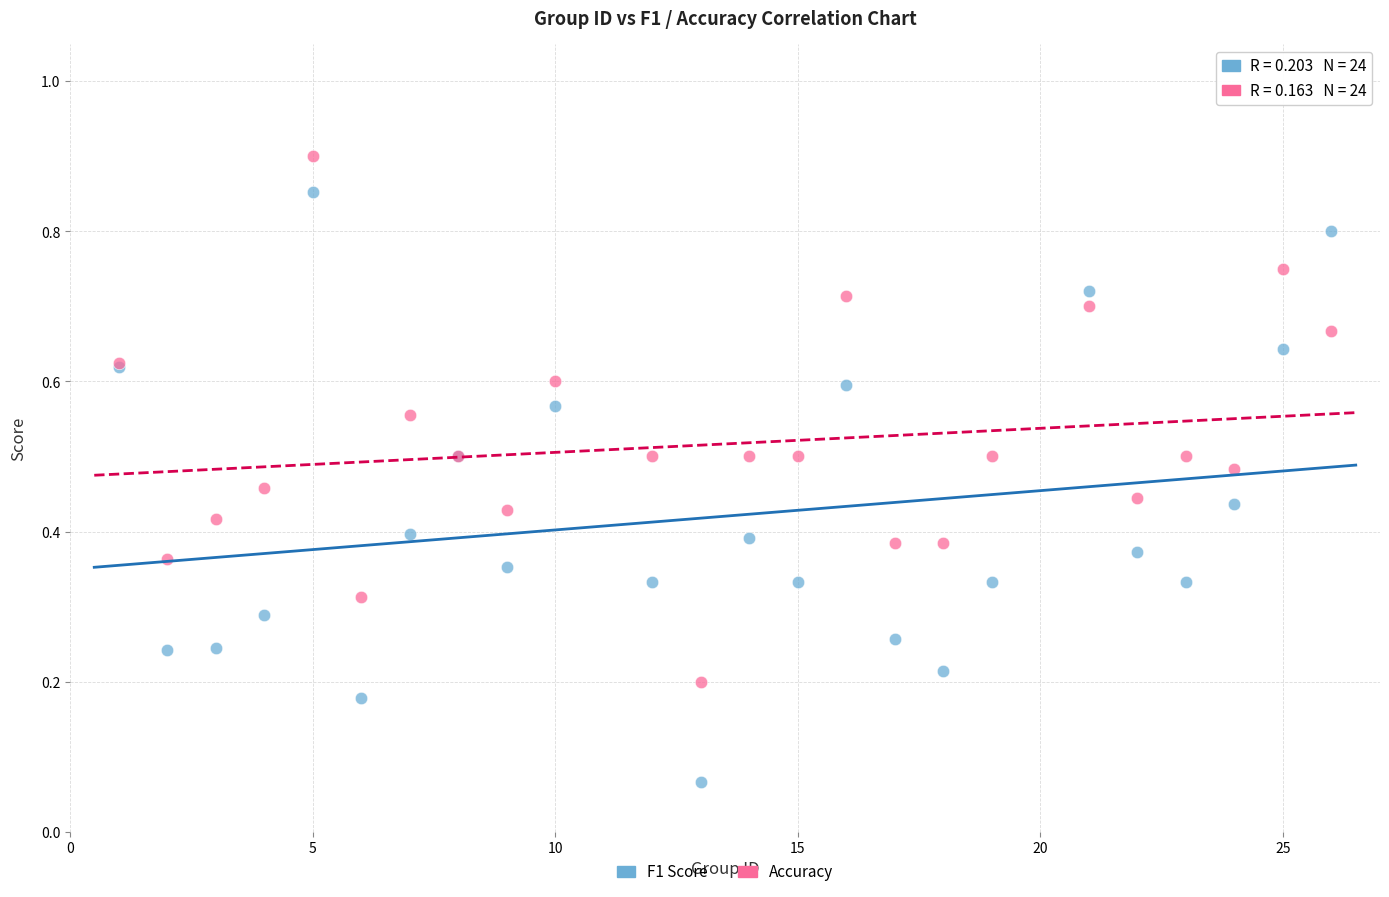

What are all the series names shown in the legend?

F1 Score, Accuracy